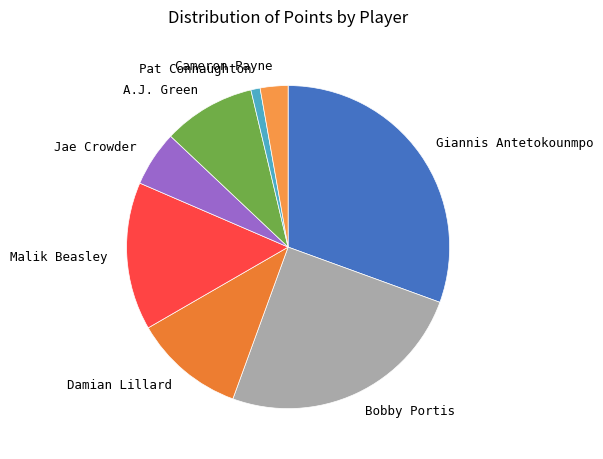

Which category has the smallest portion of the pie?

Pat Connaughton